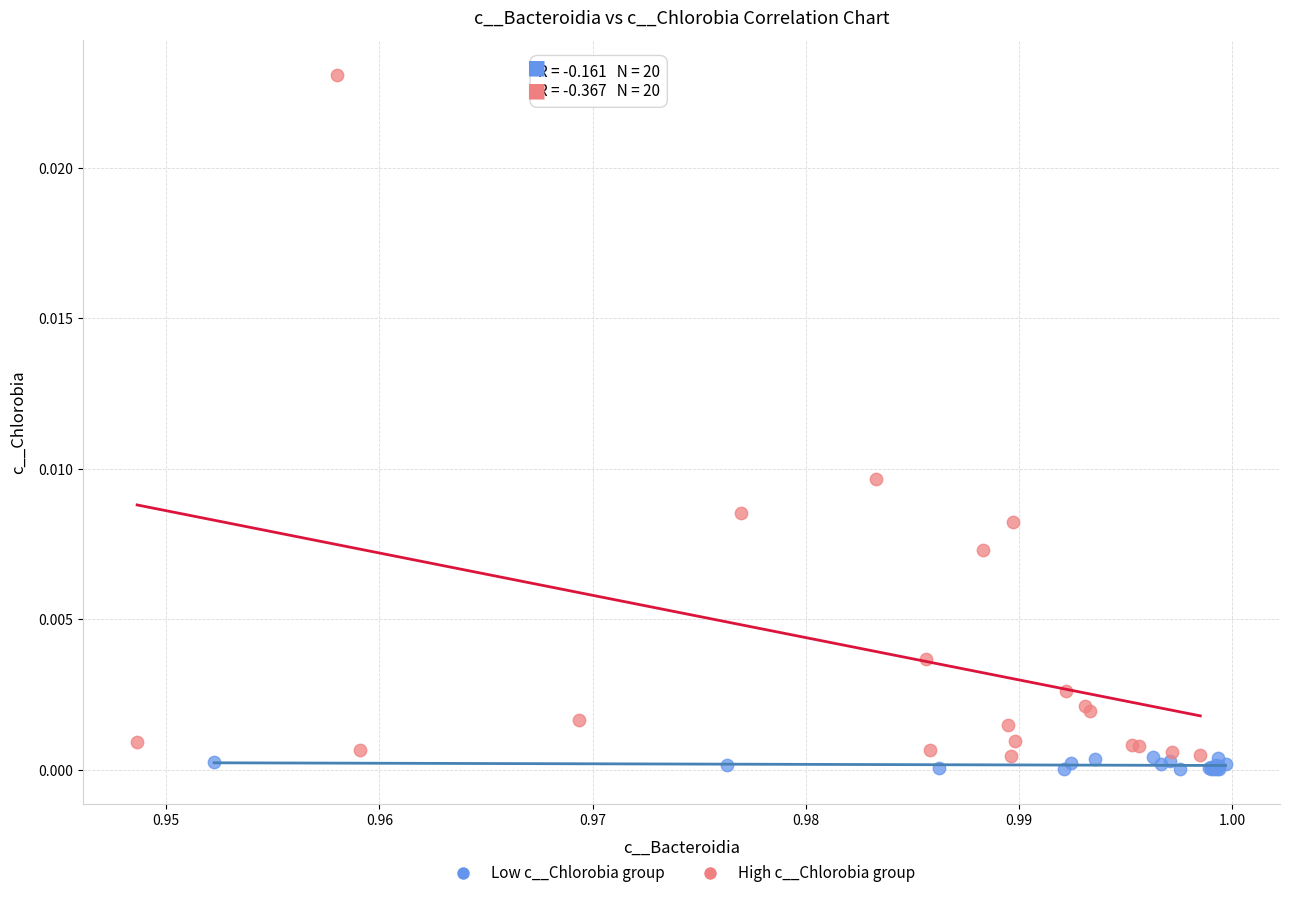

Which series has the widest spread of Y values?

High c__Chlorobia group